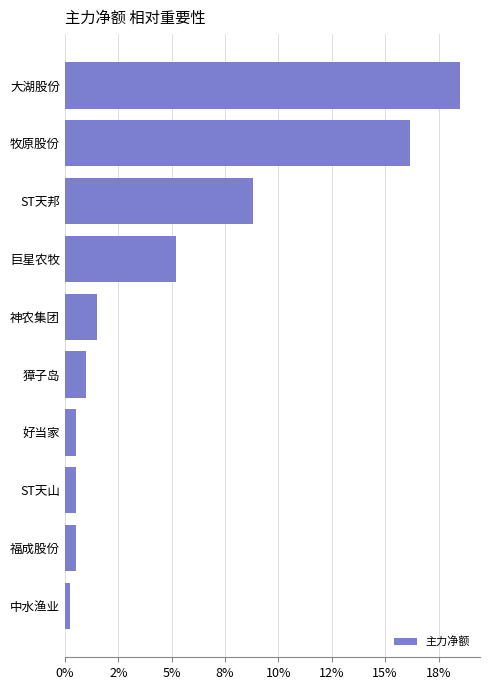

Does the chart contain any negative values?

No